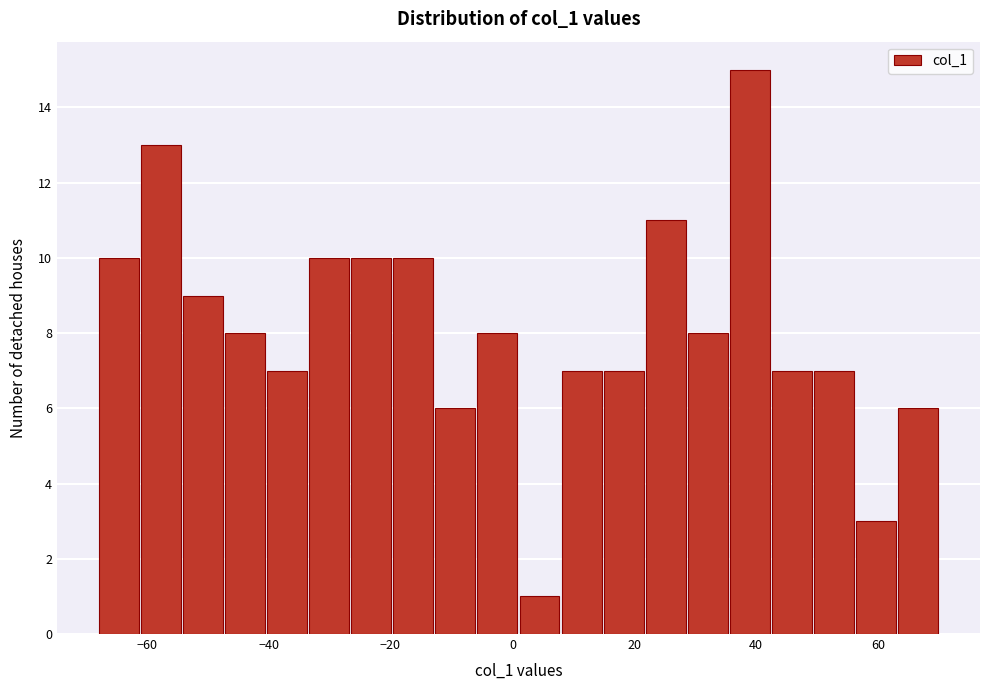

Around what value on the x-axis is the tallest bar? Give the approximate position of its centre, as read against the axis.

38